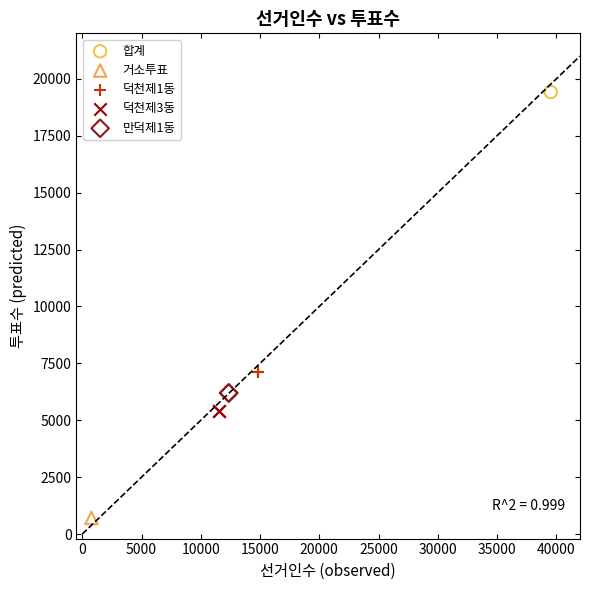

What are all the series names shown in the legend?

합계, 거소투표, 덕천제1동, 덕천제3동, 만덕제1동